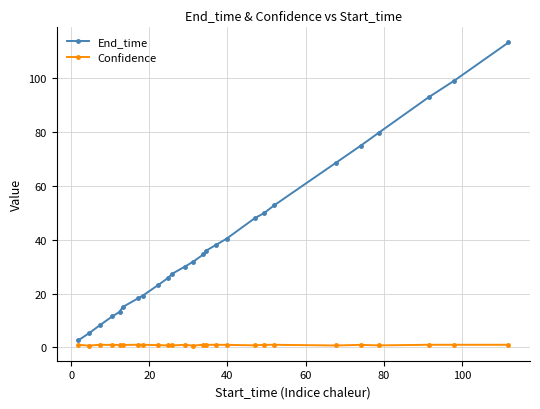

List the series in order of their overall mean, lowest first.

Confidence, End_time